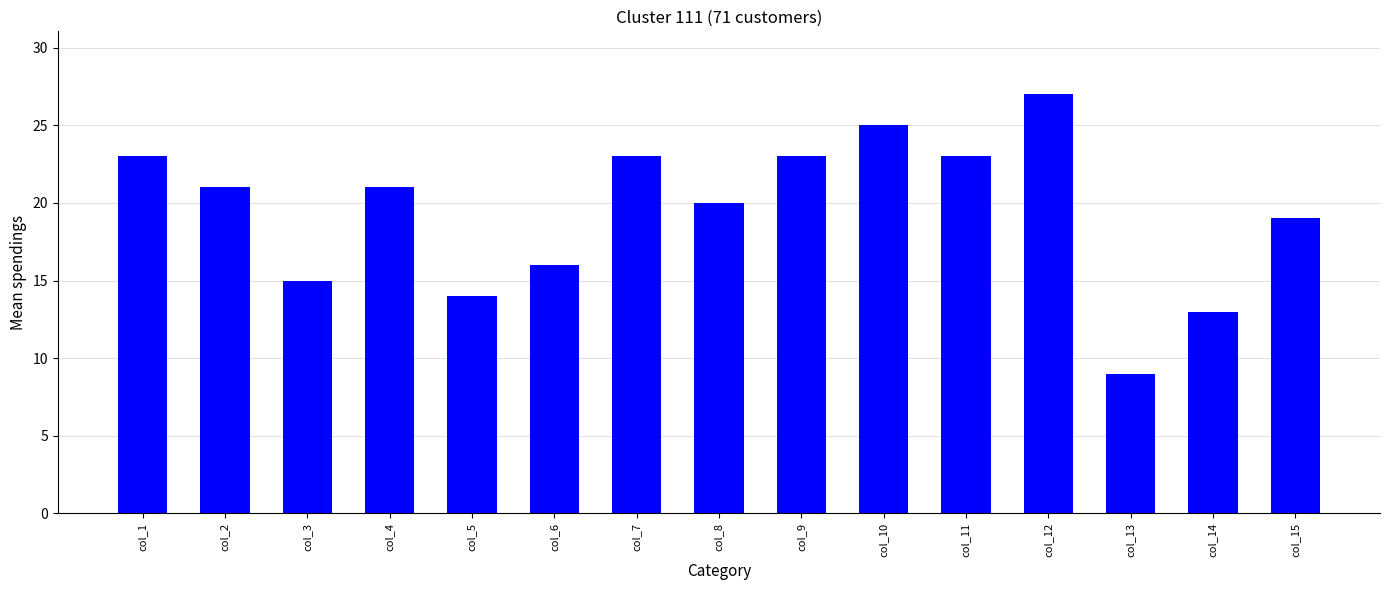

How many distinct data groups are displayed?

1